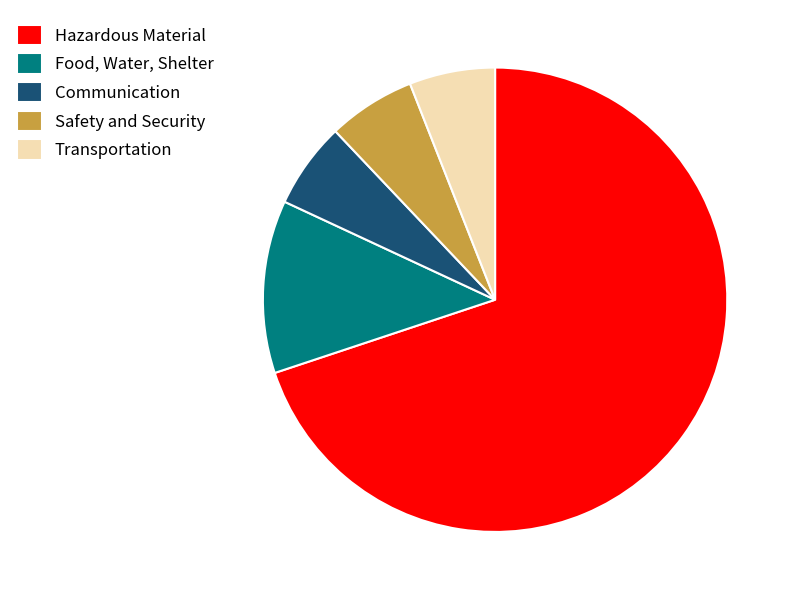

What is the largest slice in the pie chart?

Hazardous Material